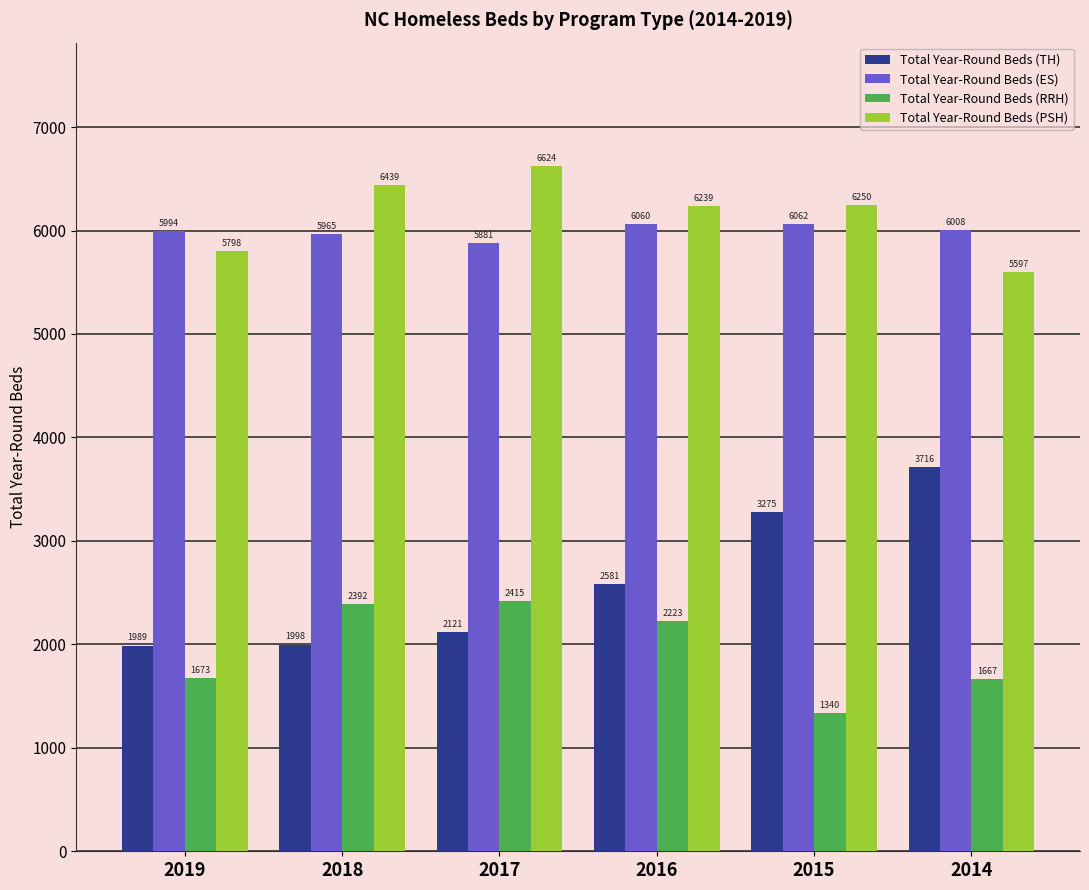

Is it true that Total Year-Round Beds (ES) equals 6060 at 2016?

True